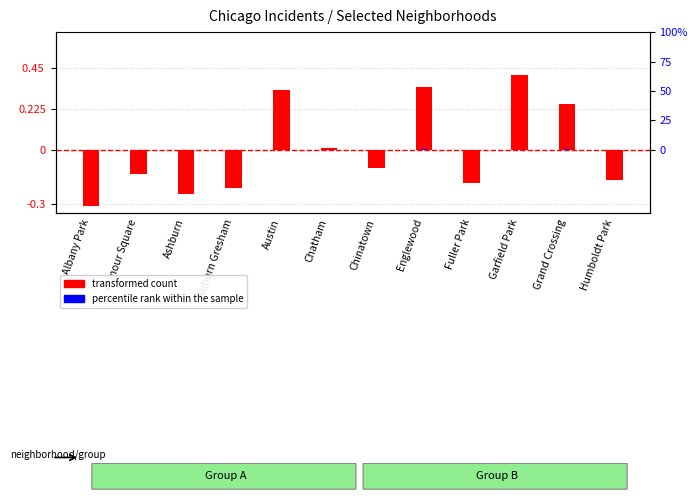

Rank the series by their average value, from highest to lowest.

transformed count, percentile rank within the sample